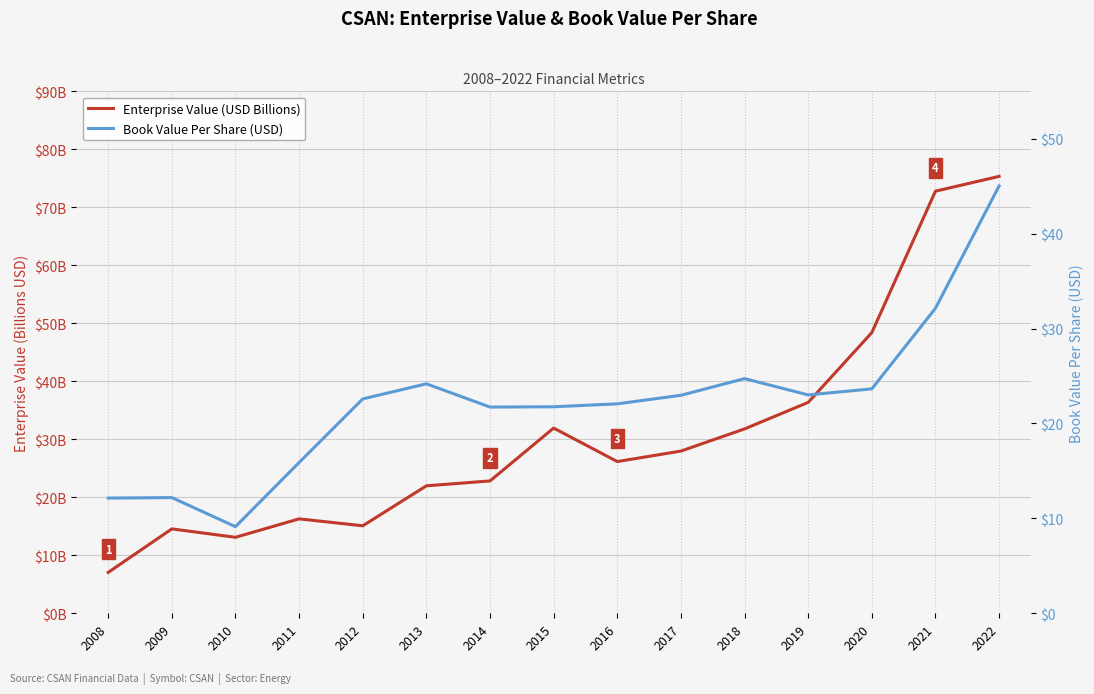

Rank the series by their average value, from lowest to highest.

Book Value Per Share (USD), Enterprise Value (USD Billions)